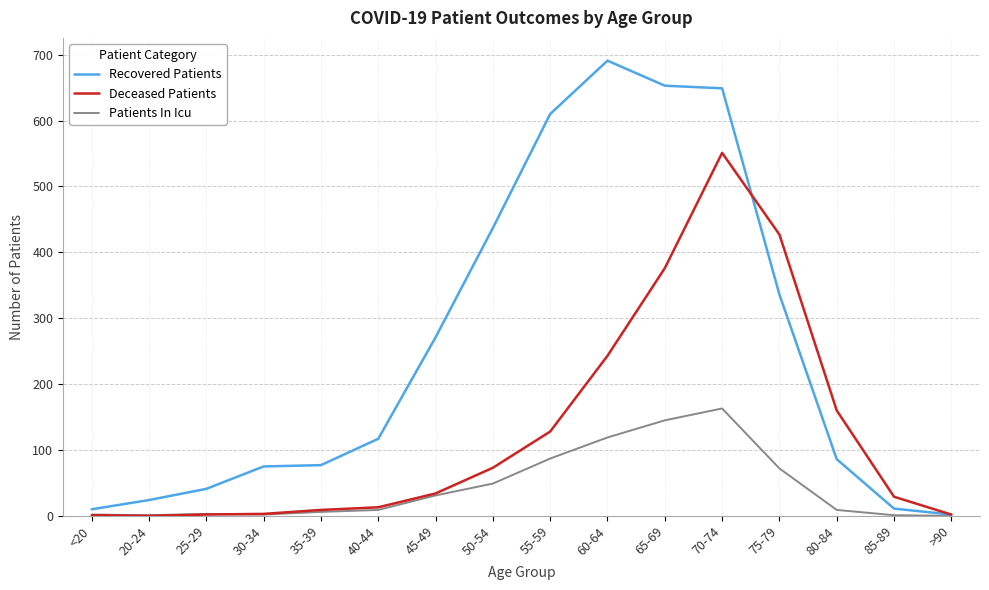

Which series has the largest total across all categories?

Recovered Patients